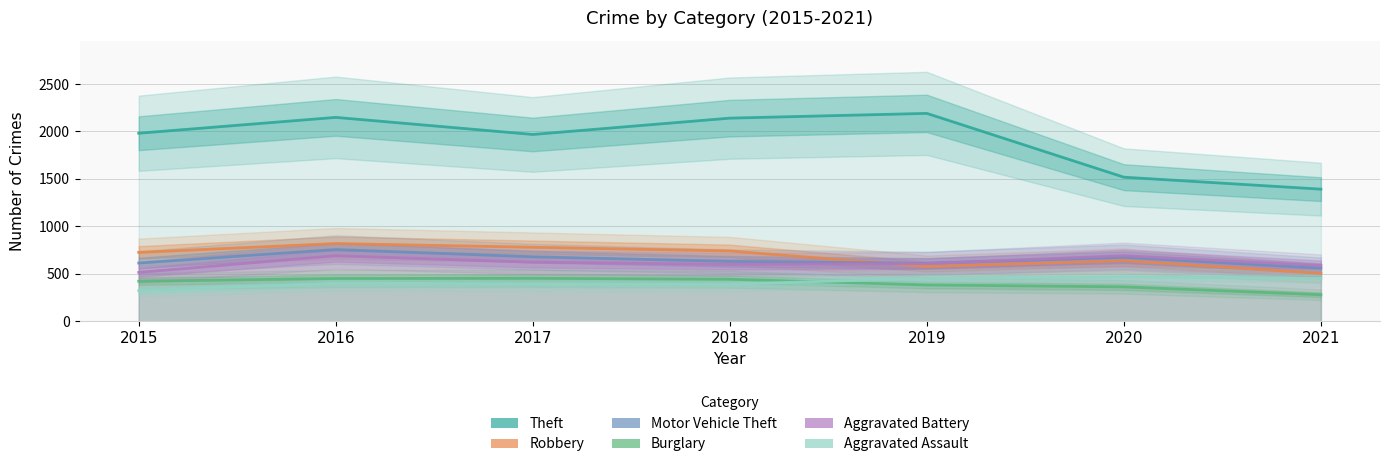

What is the minimum value for Aggravated Assault?

323